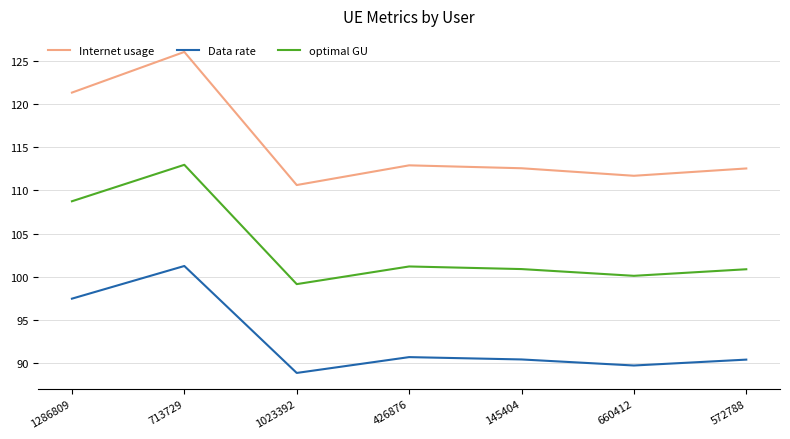

What is the difference between the Data rate values at 713729 and 426876?

10.5